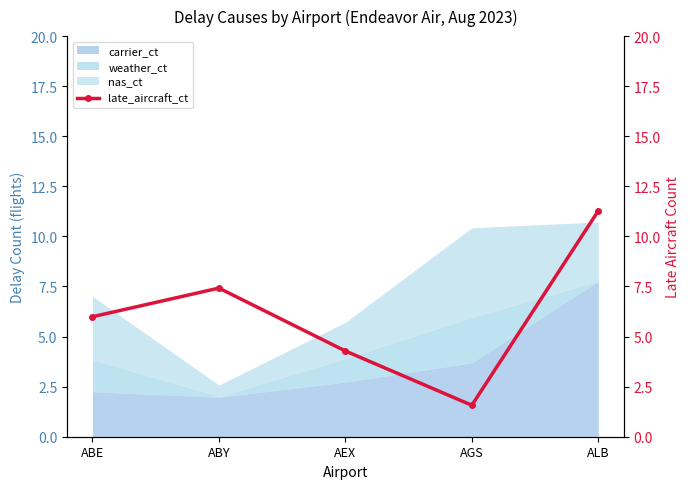

What is the approximate value of carrier_ct at ALB?

7.8